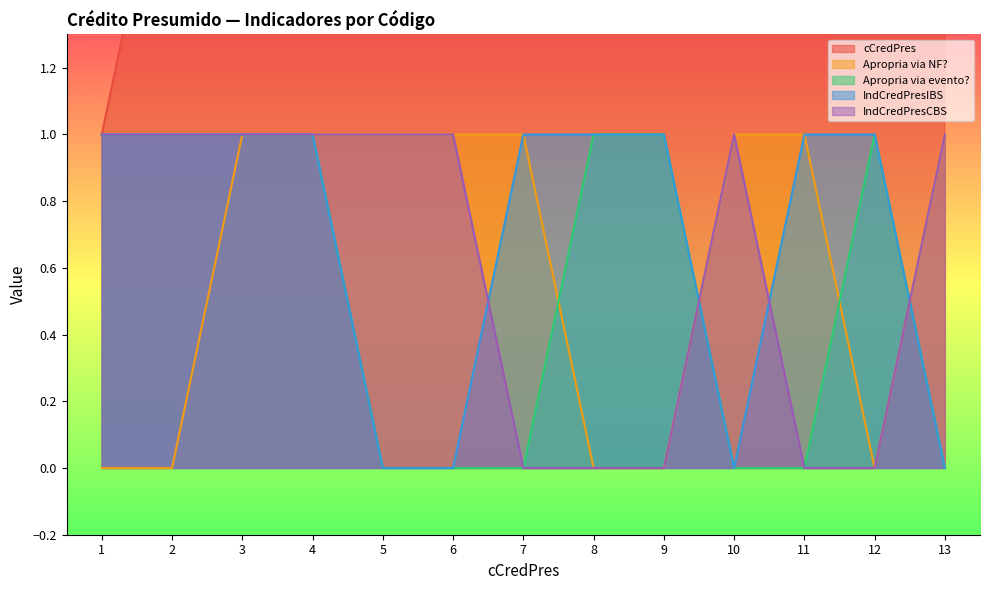

What are all the series names shown in the legend?

cCredPres, Apropria via NF?, Apropria via evento?, IndCredPresIBS, IndCredPresCBS